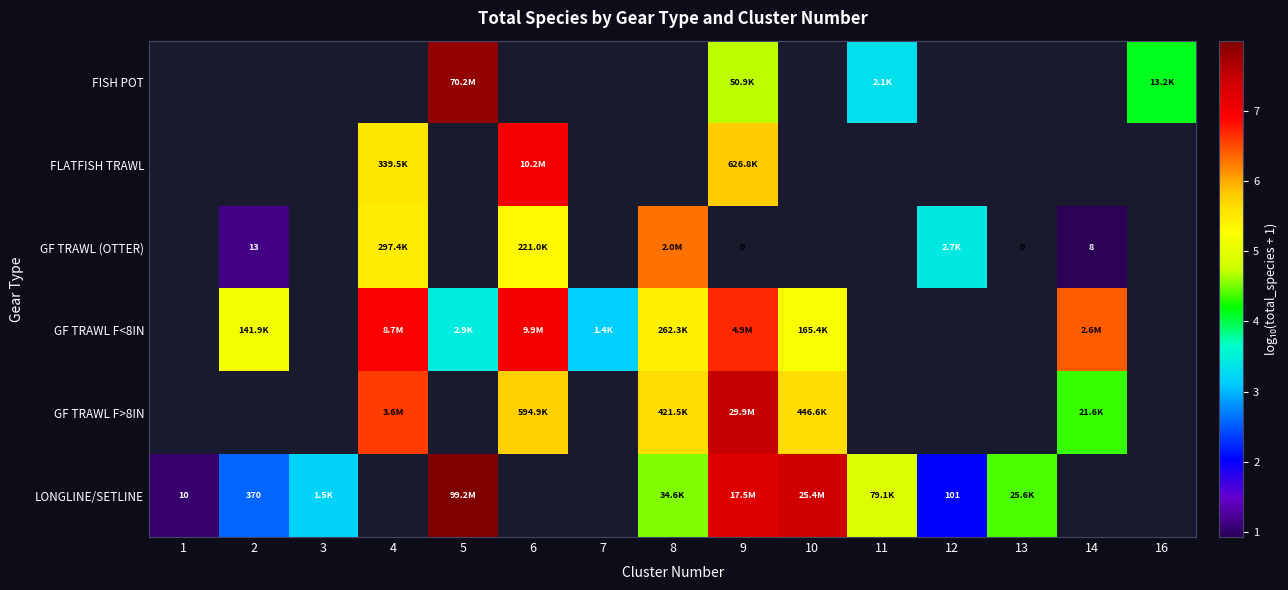

Which has a higher value, 13 or 9?

9